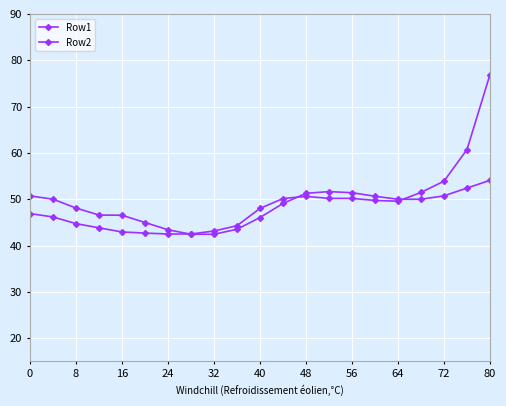

Reading left to right, what are all the values shown in this chart?

Row1: 46.9	46.2	44.7	43.8	42.9	42.7	42.5	42.5	43.1	44.3	48.0	50.1	50.6	50.2	50.2	49.7	49.6	51.5	53.9	60.7	76.9
Row2: 50.7	50.0	48.1	46.6	46.5	45.0	43.4	42.4	42.4	43.5	46.0	49.1	51.3	51.6	51.4	50.6	50.0	50.0	50.7	52.4	54.1